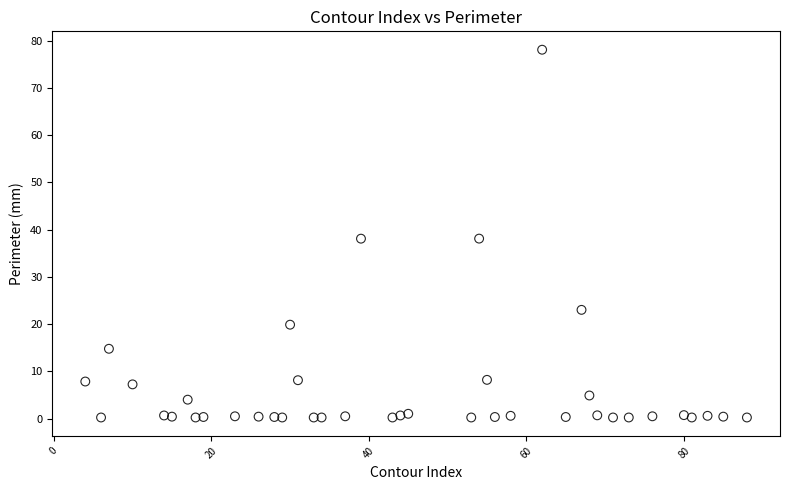

What is the range of Y values (max minus min)?

77.8